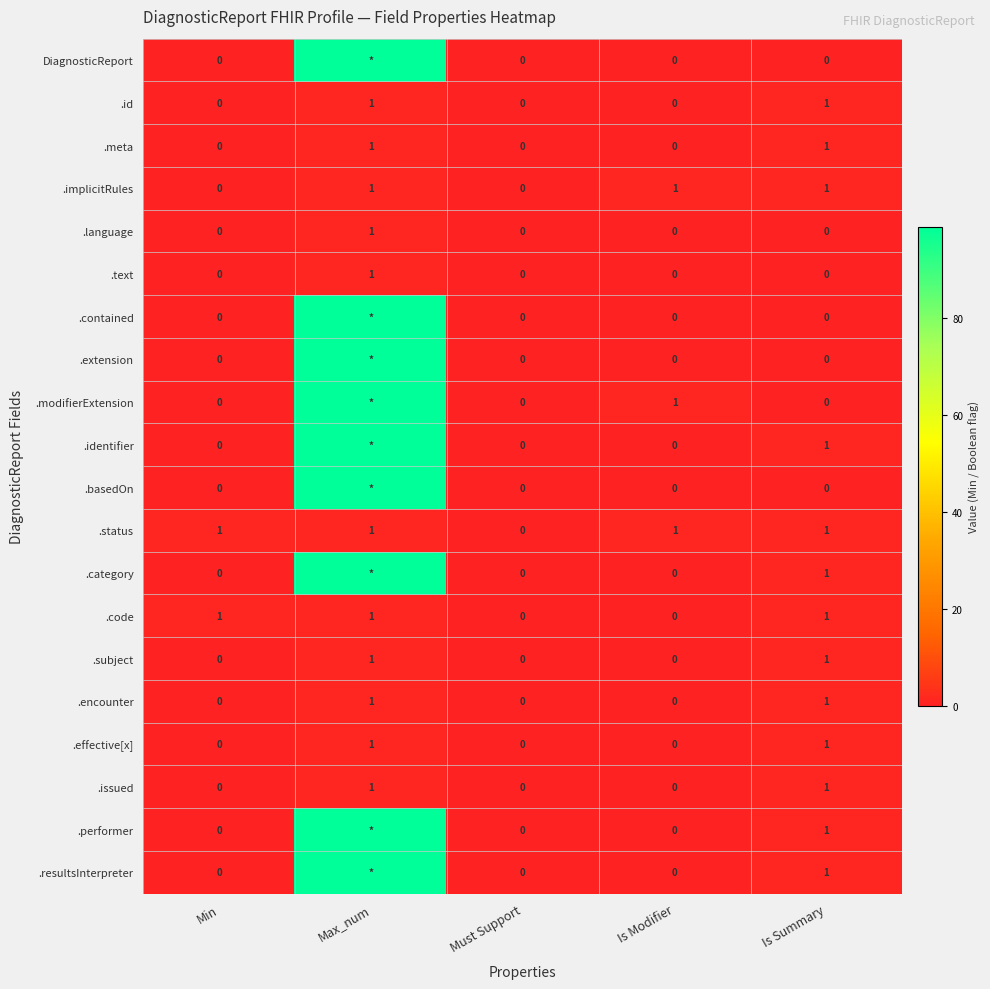

What is the difference between the maximum and minimum values in the .status series?

1